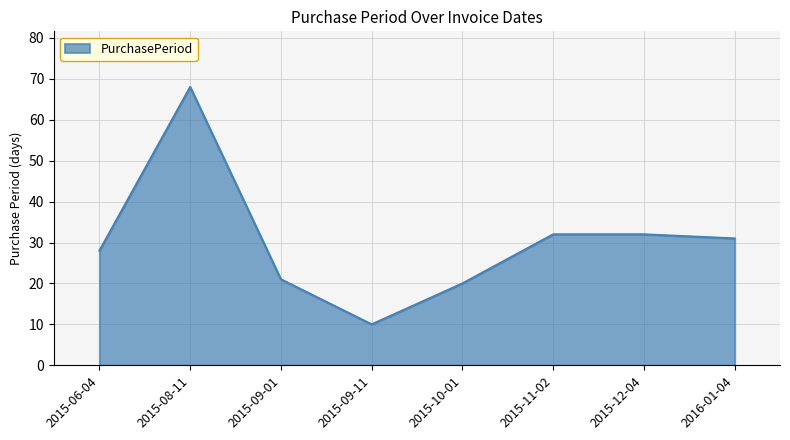

What position from the right is 2015-12-04?

2